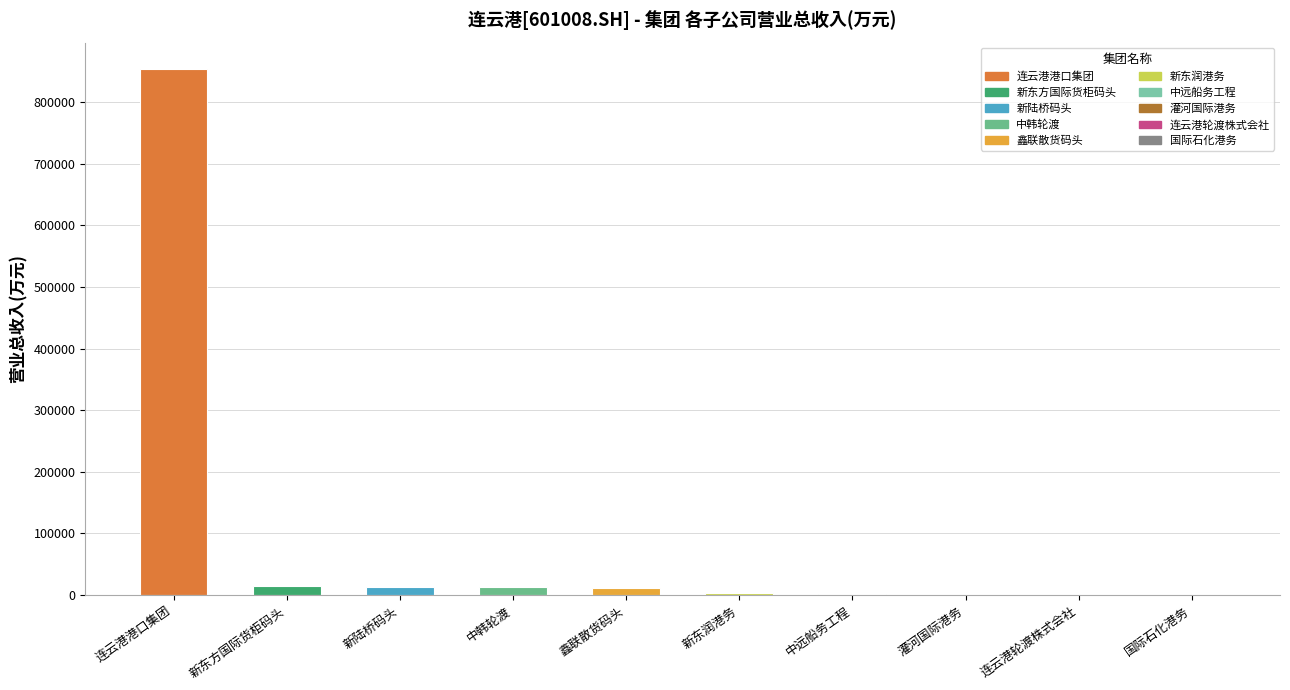

Count the number of data series in this chart.

1